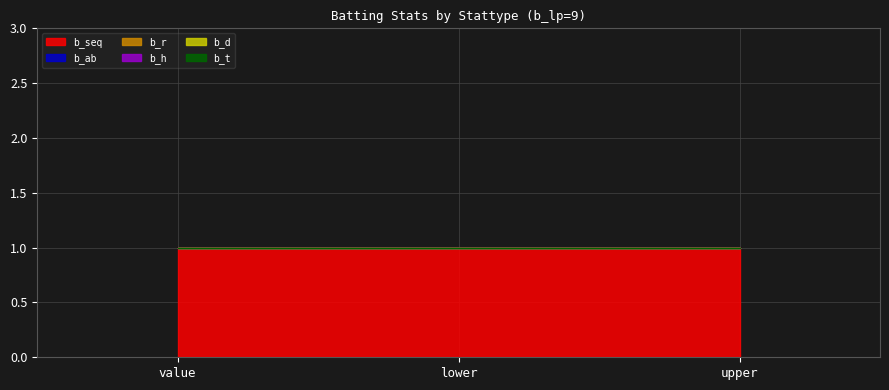

Which series has the largest range (max minus min)?

b_seq